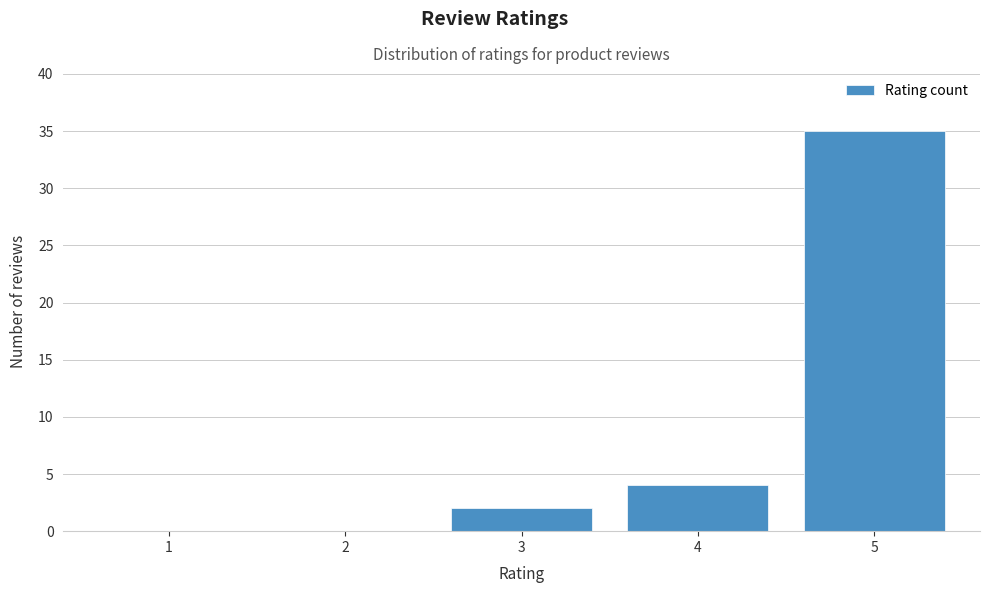

Reading left to right, transcribe all the data shown in this chart.

1=0	2=0	3=2	4=4	5=35